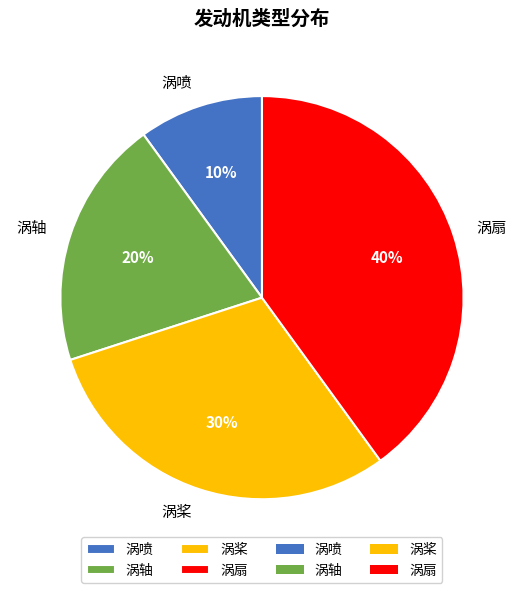

Does 涡扇 represent more than half of the total?

No